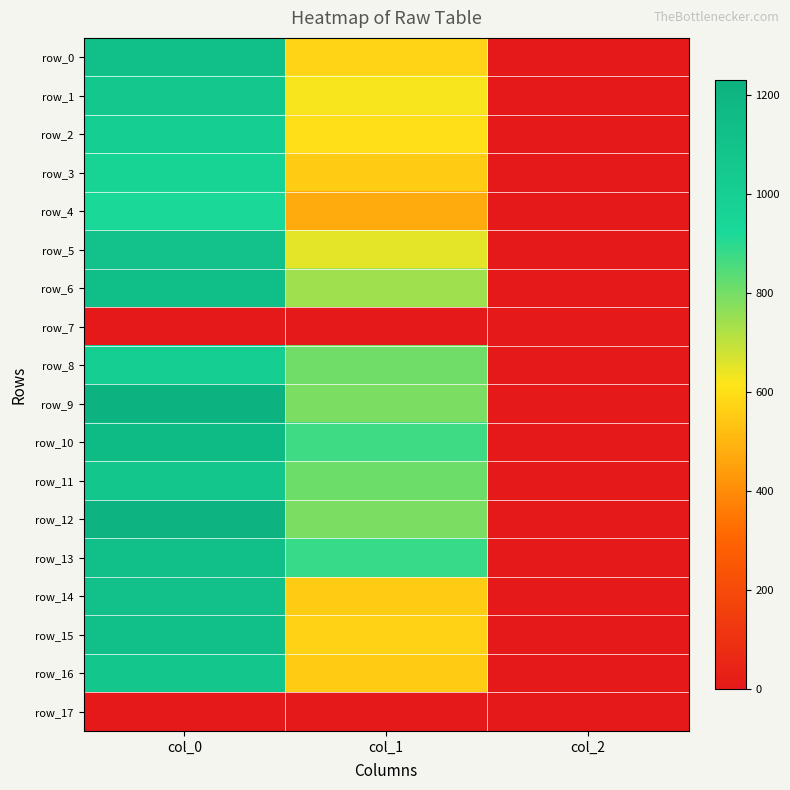

How many data points in row_3 are less than 553?

1